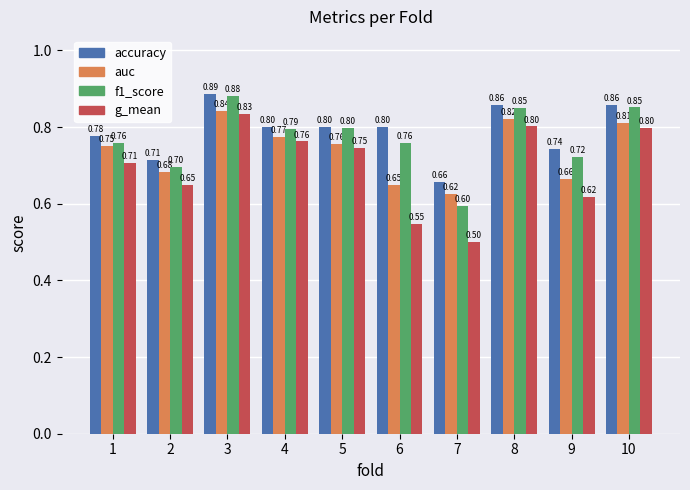

What is the sum of all f1_score values?

7.7